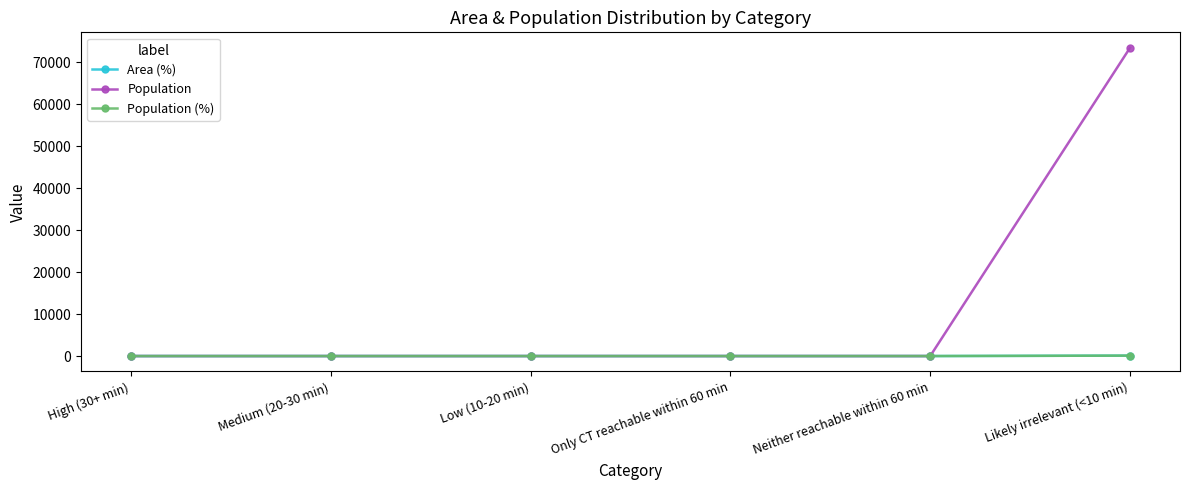

What is the label of the 4th point from the right?

Low (10-20 min)